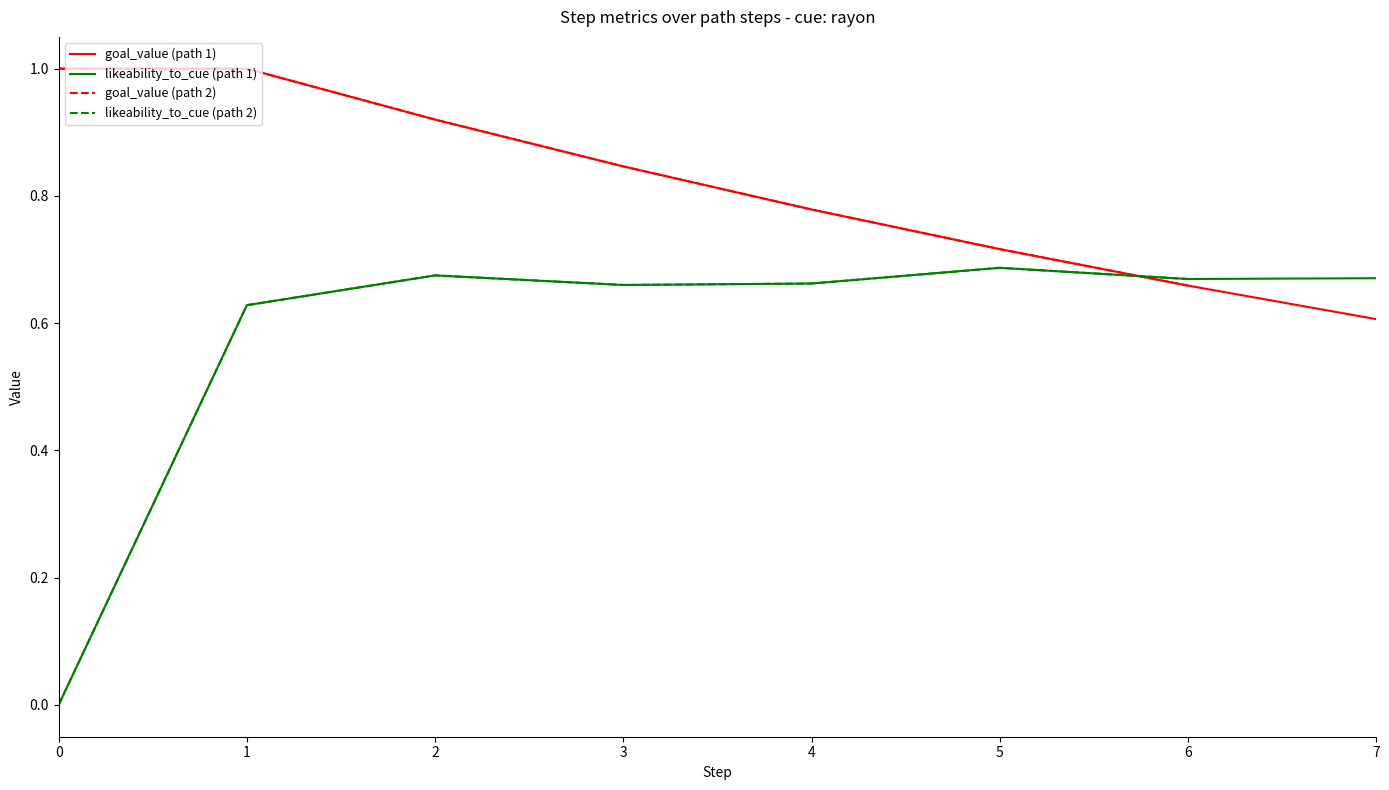

Is the value of goal_value (path 1) at 0 greater than the value of likeability_to_cue (path 1) at 6?

Yes